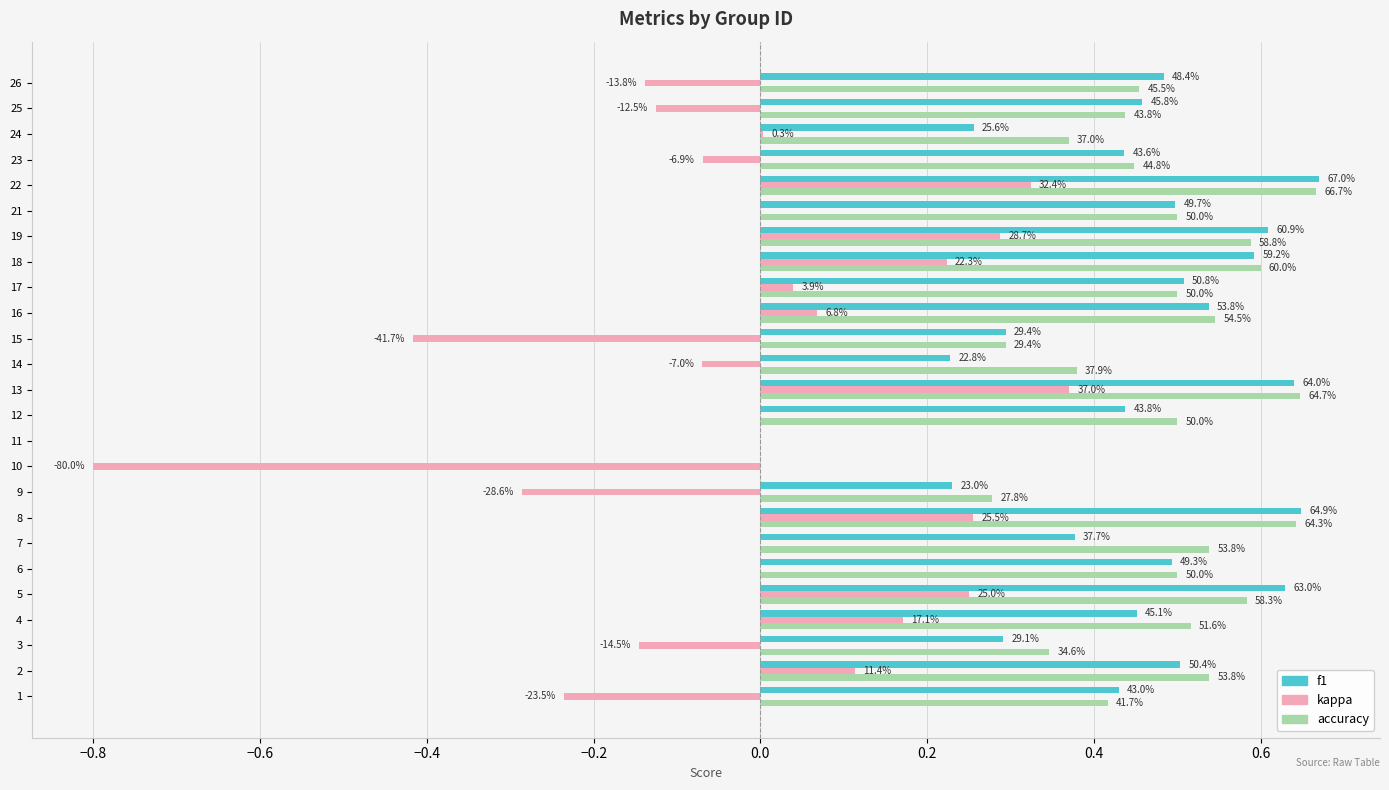

What are all the series names shown in the legend?

f1, kappa, accuracy